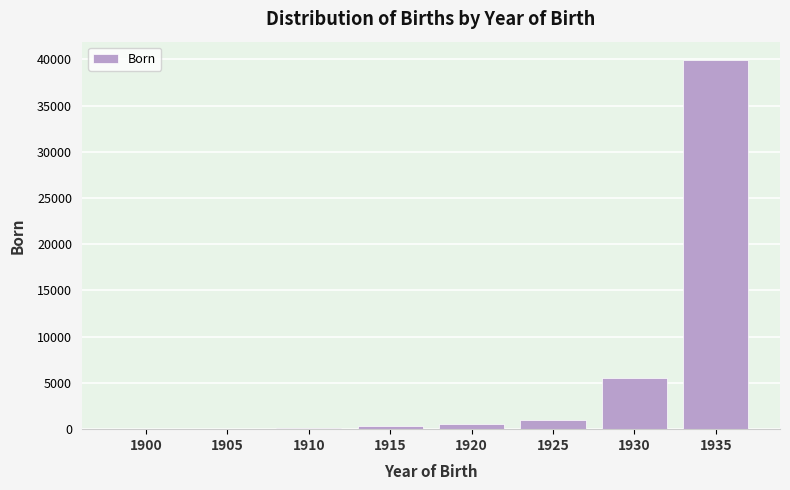

Which category has the highest value across all series?

1935